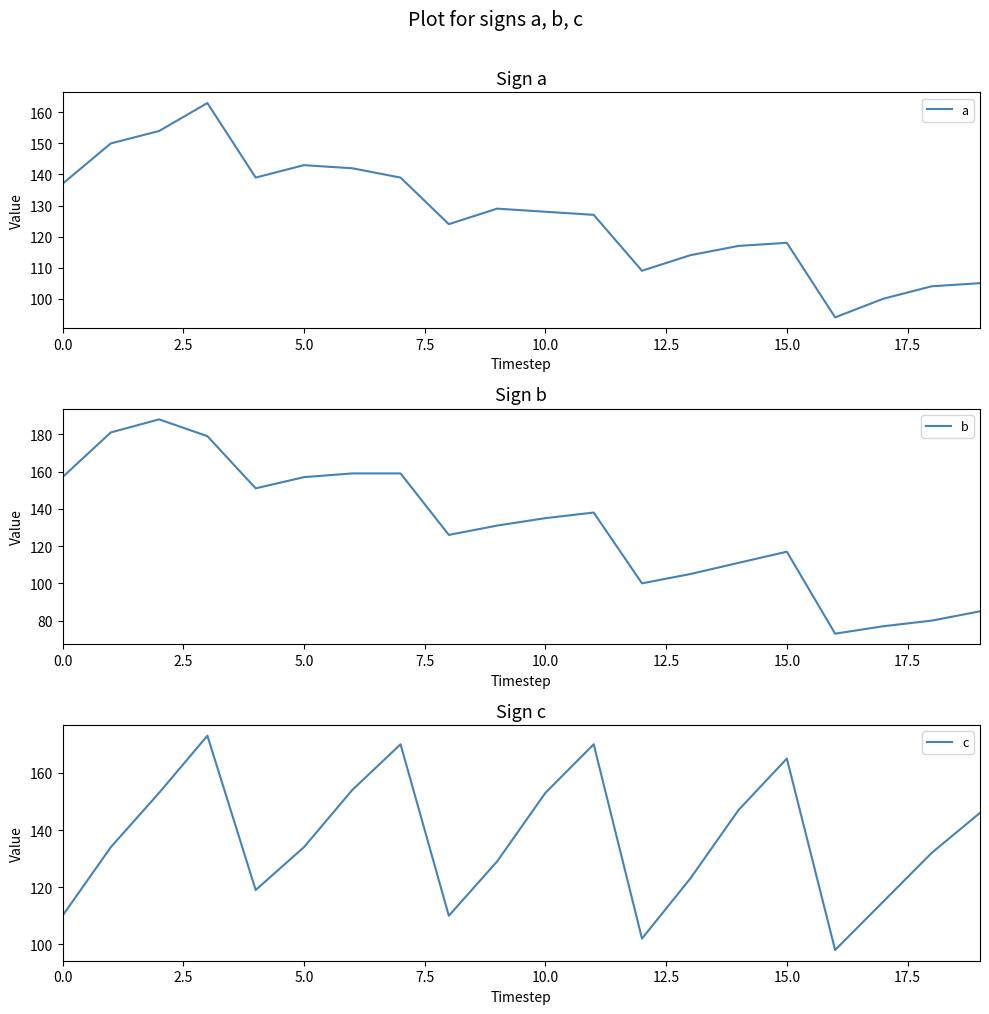

What is the highest value of the a series?

163